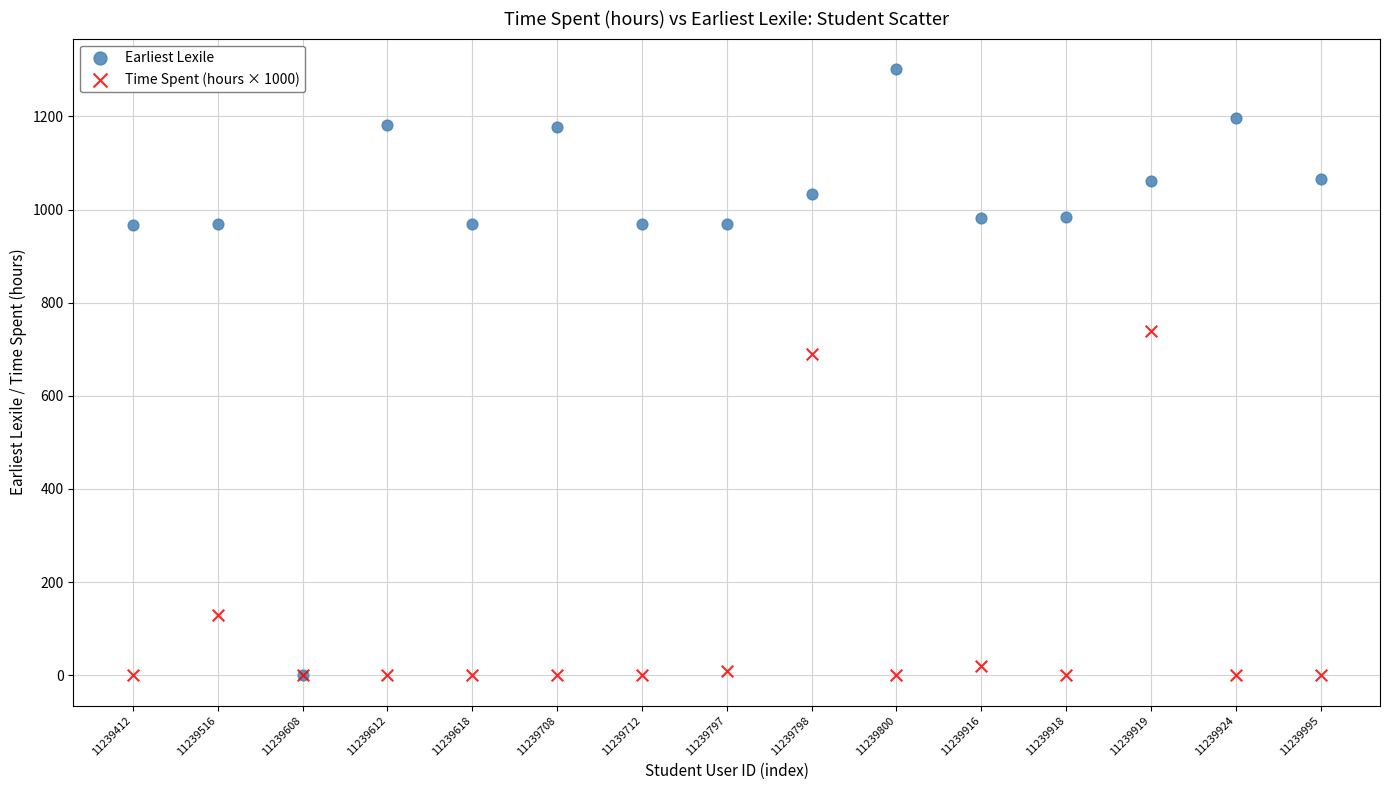

Which series reaches the maximum Y coordinate?

Earliest Lexile